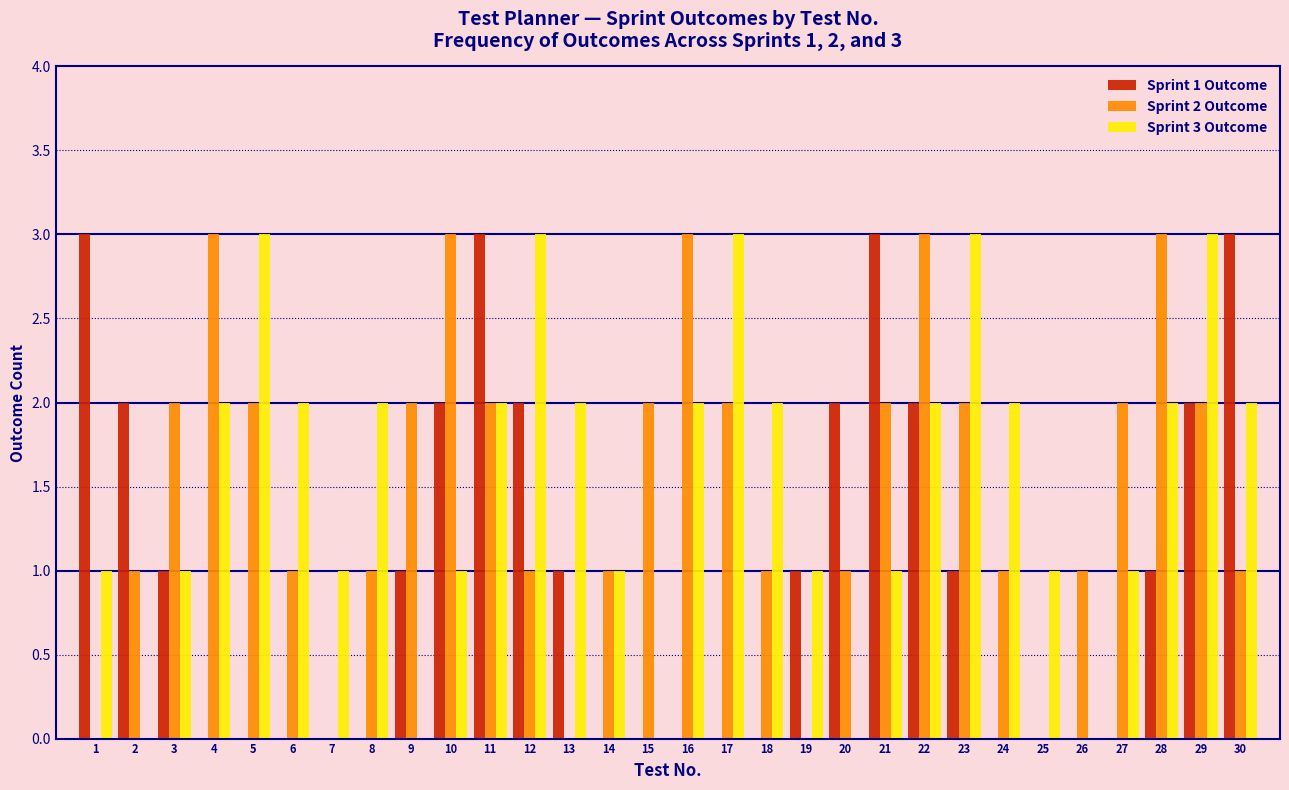

Between 15 and 19, which series saw the biggest shift?

Sprint 2 Outcome